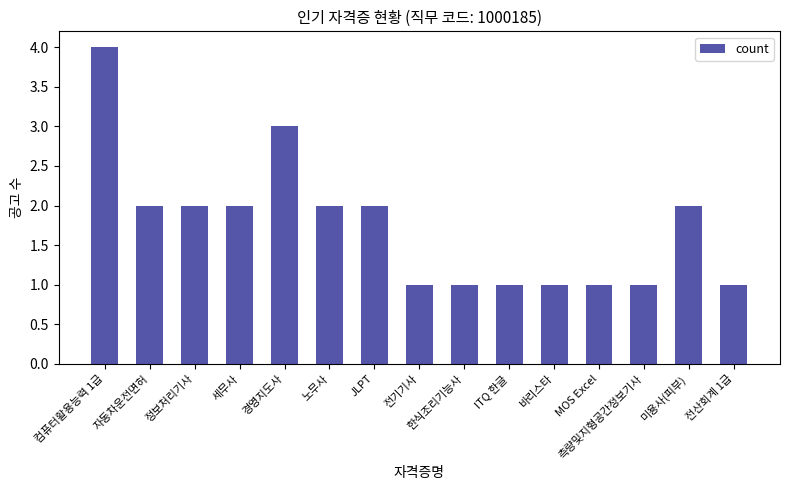

Is it true that the value at JLPT is 1?

False